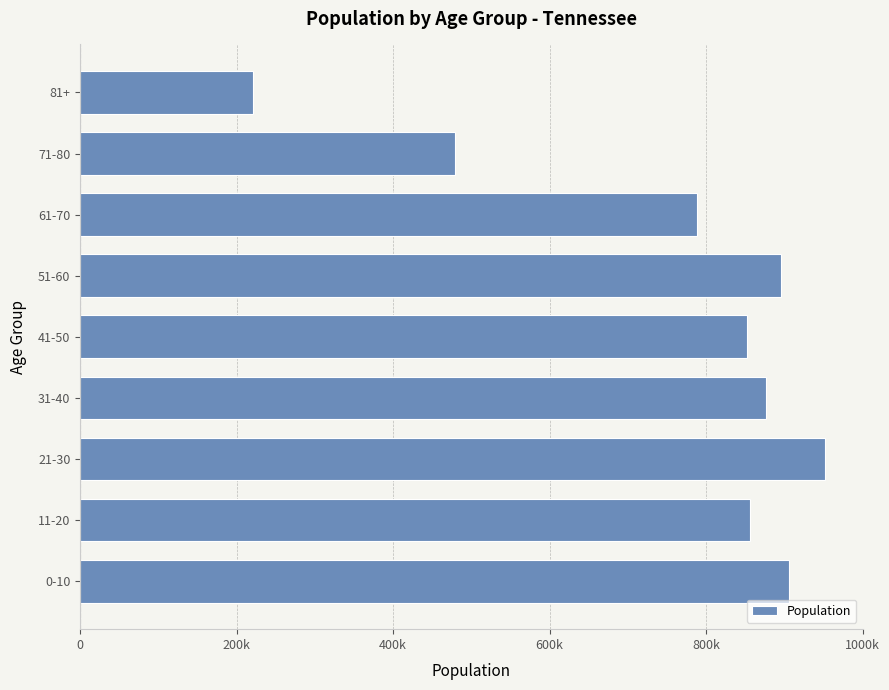

At which category does the chart reach its minimum across all series?

81+